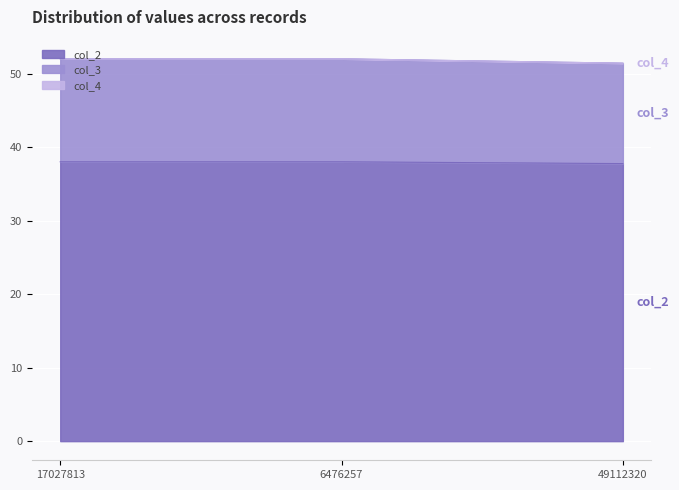

How many data points does each series have?

3